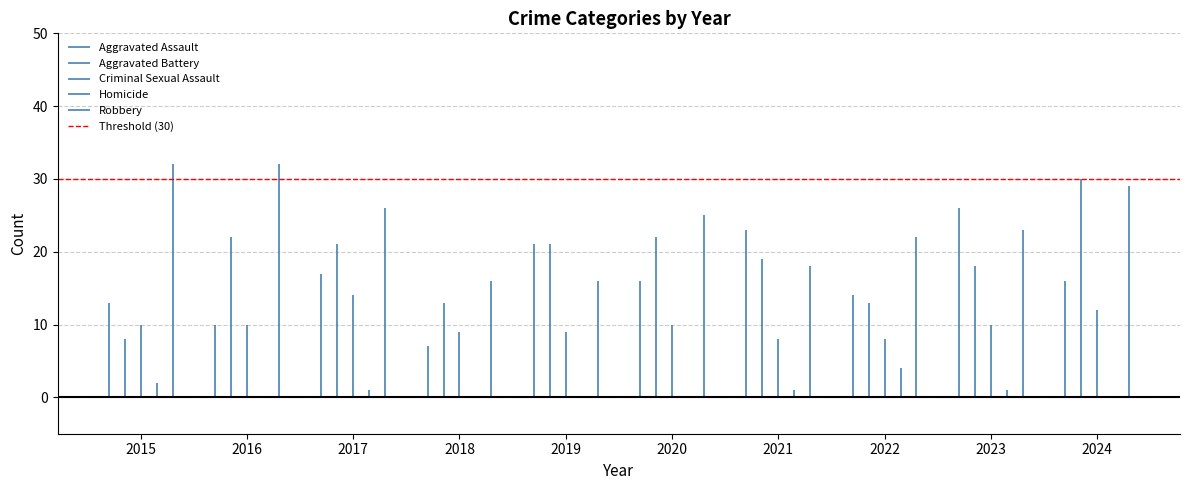

Rank the categories by Robbery value from highest to lowest.

2015, 2016, 2024, 2017, 2020, 2023, 2022, 2021, 2018, 2019